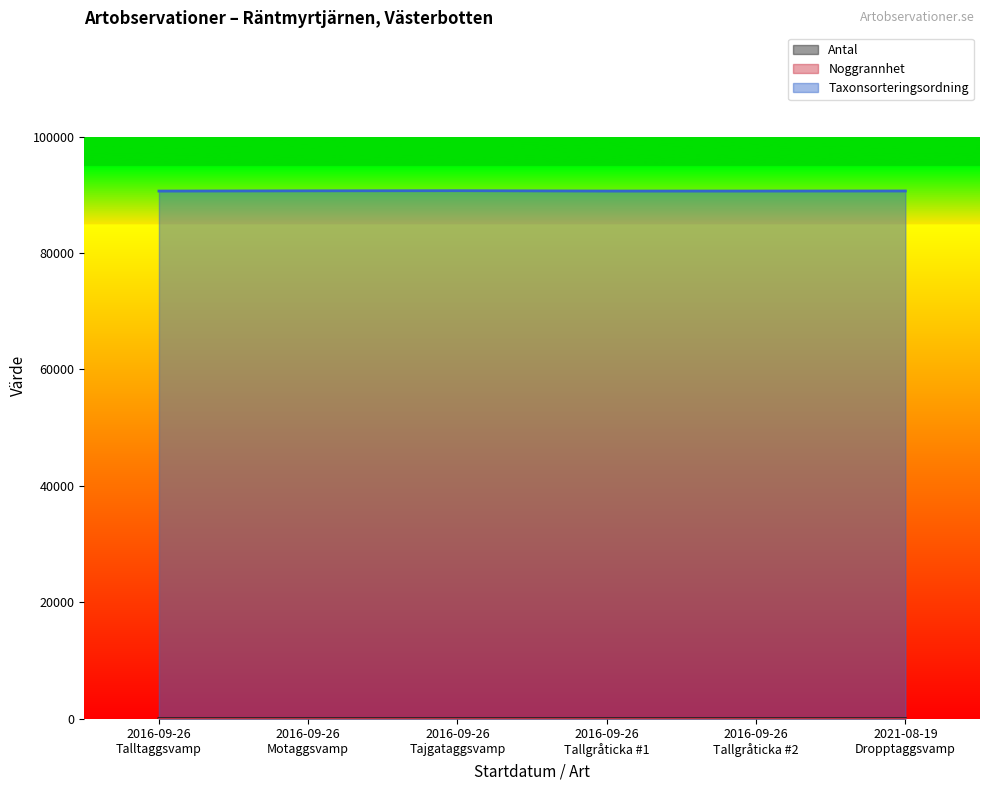

How many lines are shown in the chart?

3